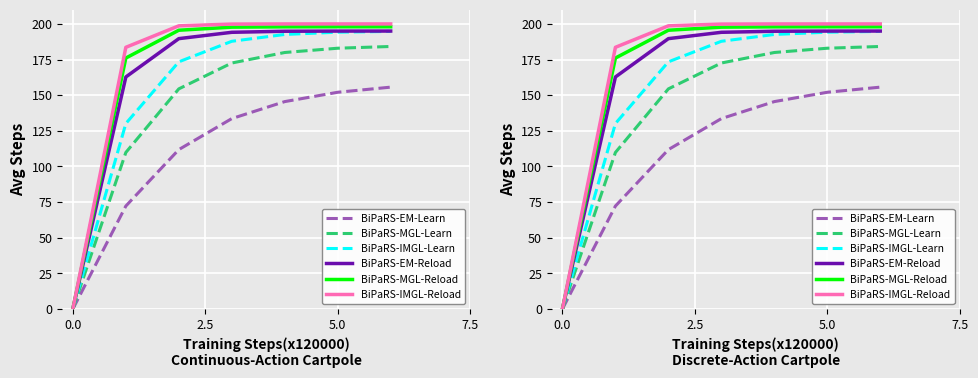

The value of BiPaRS-EM-Reload at 0.0 is 0.0. True or false?

True